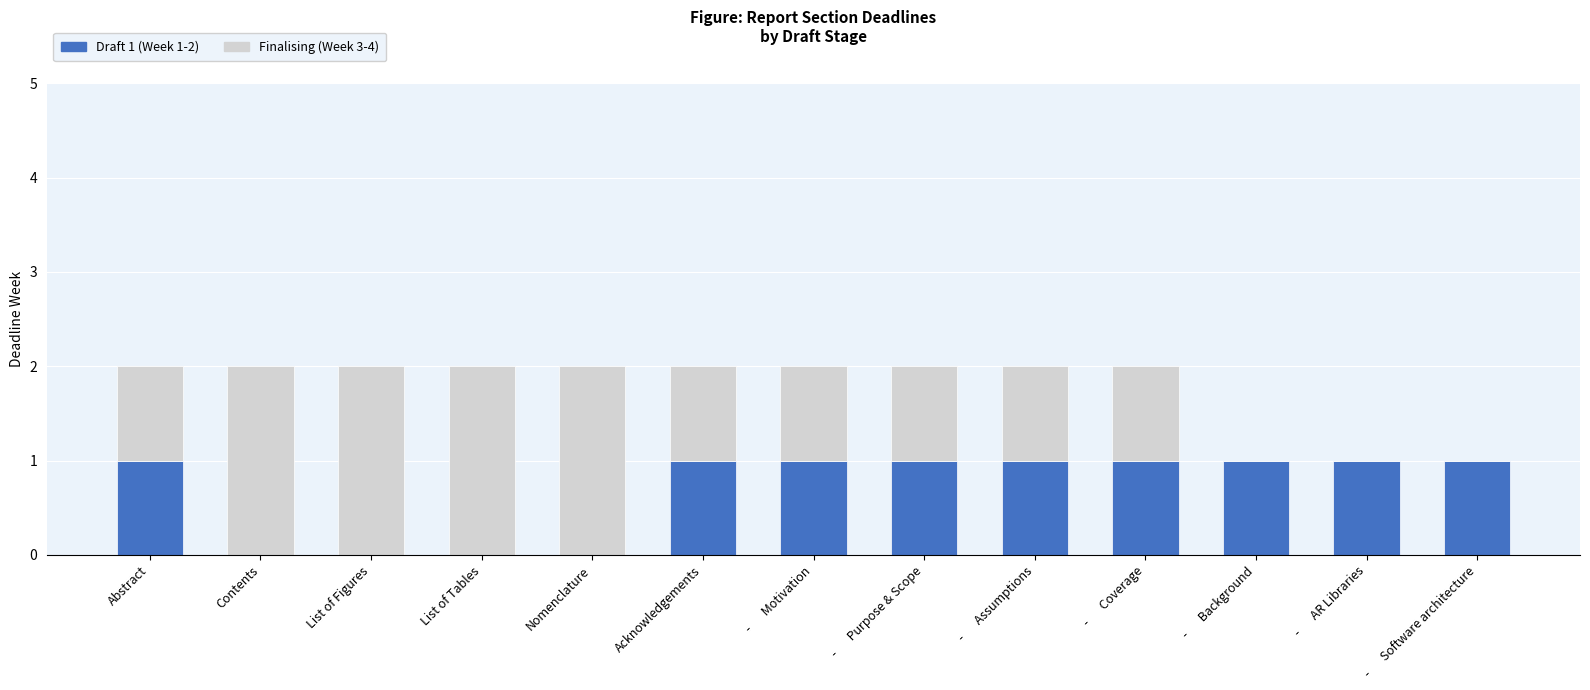

Is it true that Draft 1 (Week 1-2) equals 1 at Nomenclature?

False